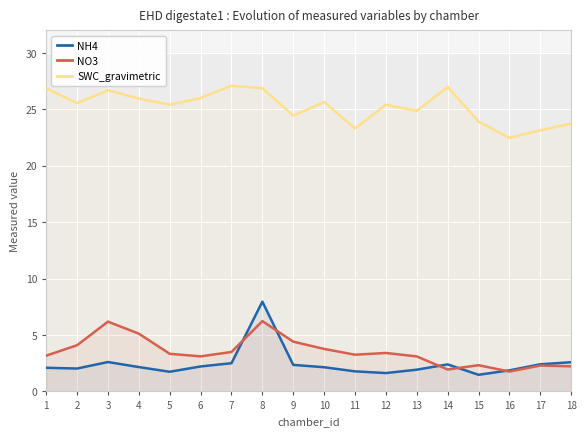

What is the spread (max minus min) of values at 6?

23.8